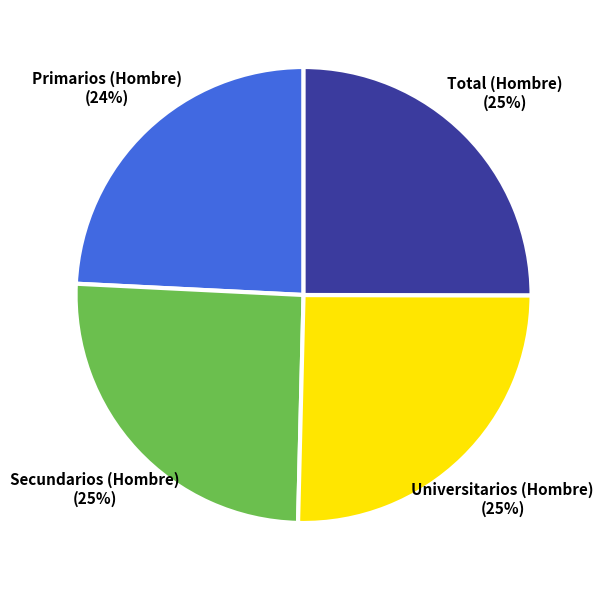

Does any single category account for the majority?

No